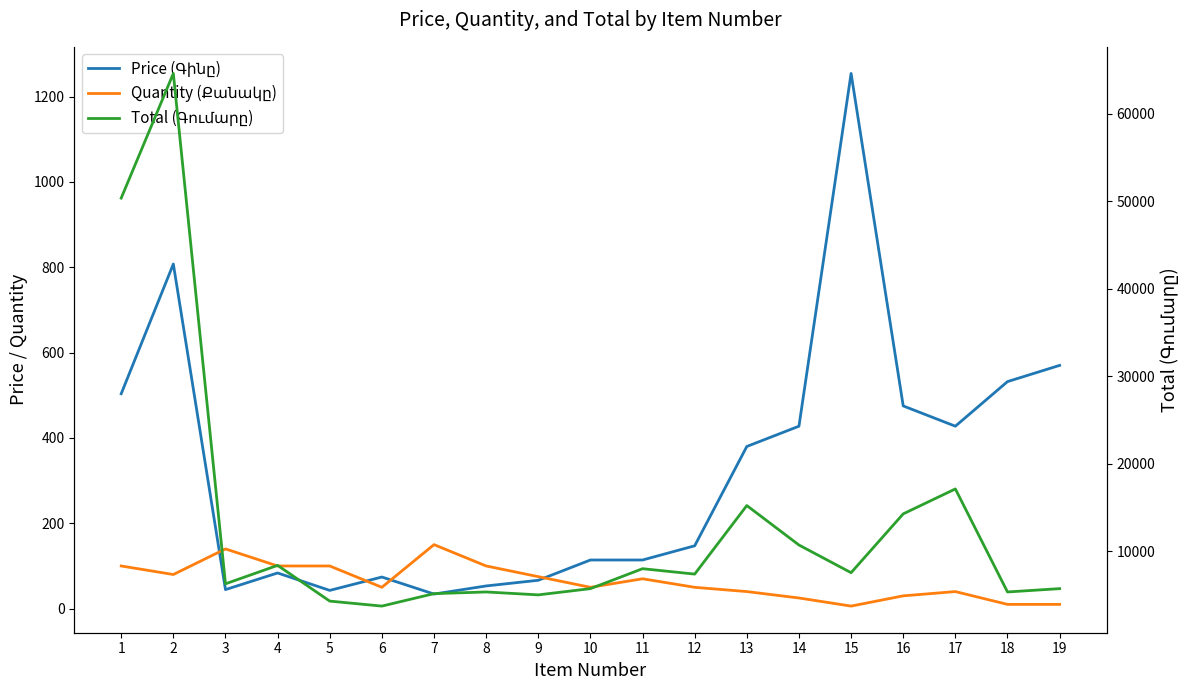

Reading left to right, list all the values displayed in this chart.

Price (Գինը): 1=503.5	2=807.5	3=44.6	4=83.6	5=42.8	6=74.1	7=34.2	8=53.2	9=66.5	10=114.0	11=114.0	12=147.2	13=380.0	14=427.5	15=1254.0	16=475.0	17=427.5	18=532.0	19=570.0
Quantity (Քանակը): 1=100.0	2=80.0	3=140.0	4=100.0	5=100.0	6=50.0	7=150.0	8=100.0	9=75.0	10=50.0	11=70.0	12=50.0	13=40.0	14=25.0	15=6.0	16=30.0	17=40.0	18=10.0	19=10.0
Total (Գումարը): 1=50350.0	2=64600.0	3=6251.0	4=8360.0	5=4275.0	6=3705.0	7=5130.0	8=5320.0	9=4987.5	10=5700.0	11=7980.0	12=7362.5	13=15200.0	14=10687.5	15=7524.0	16=14250.0	17=17100.0	18=5320.0	19=5700.0